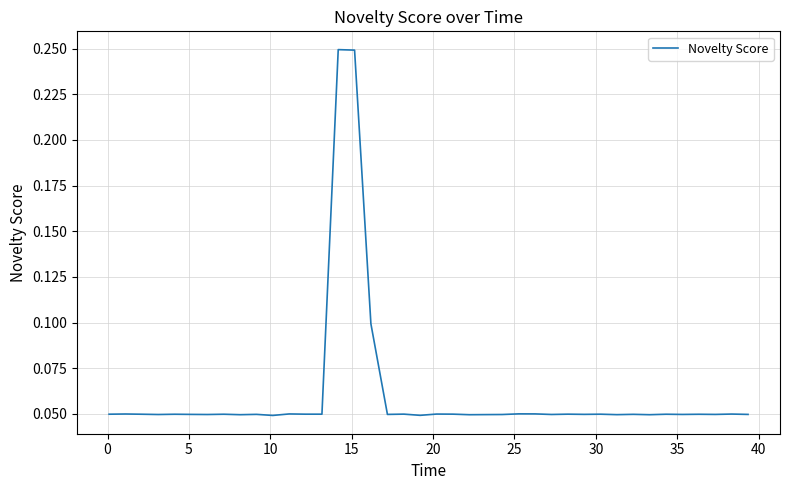

What is the average value?

0.1